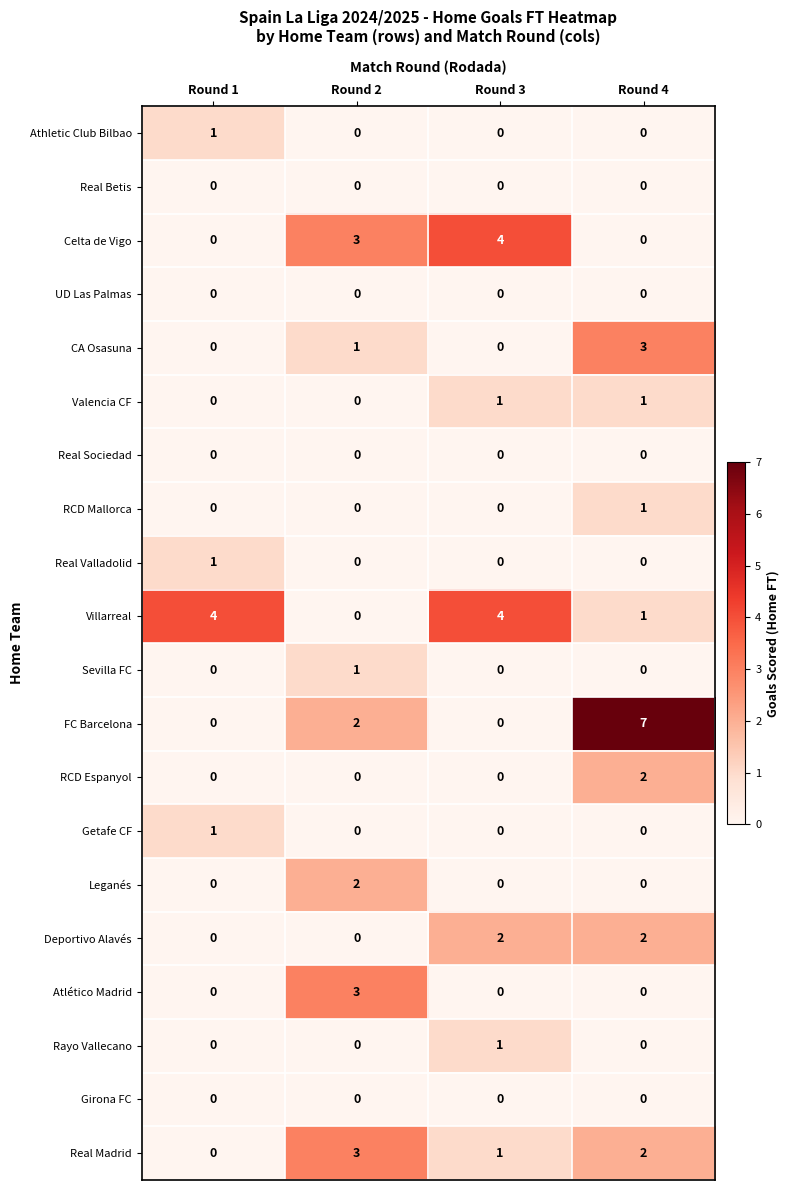

What is the total value across all series at Round 4?

19